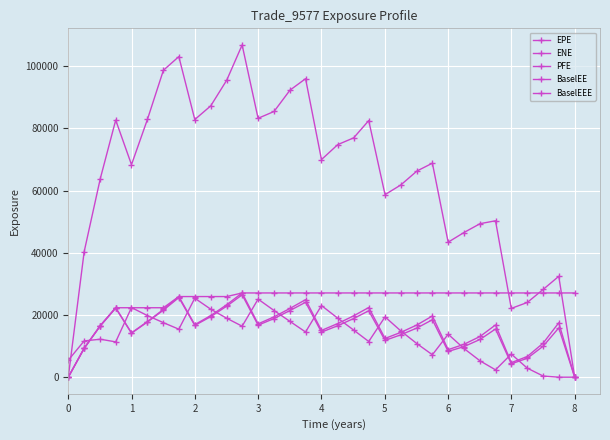

Count the number of data series in this chart.

5